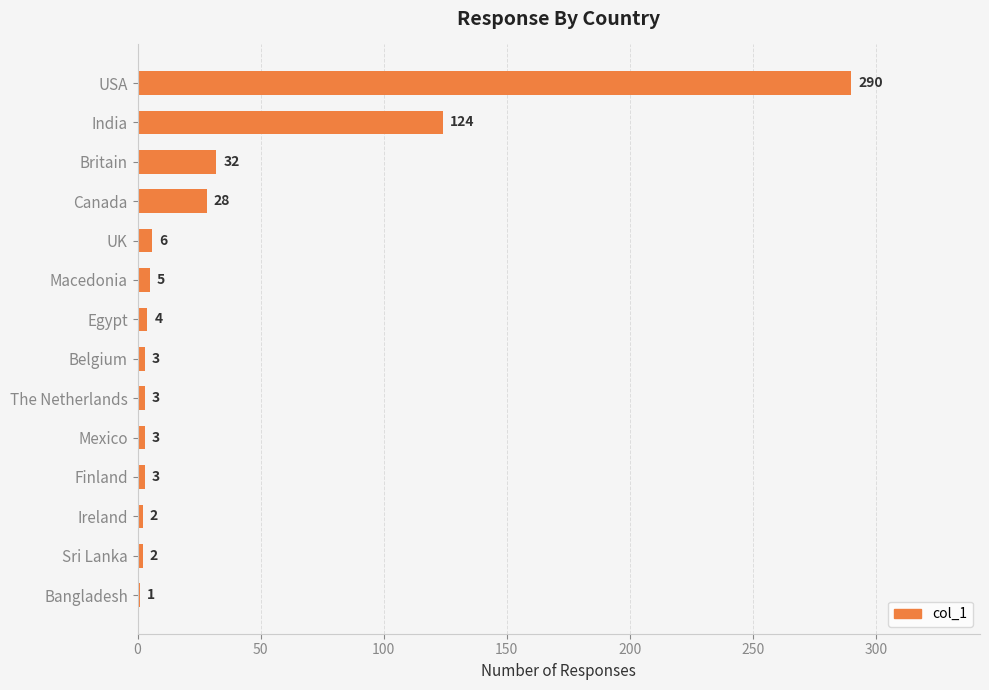

At which label is the value closest to 145?

India